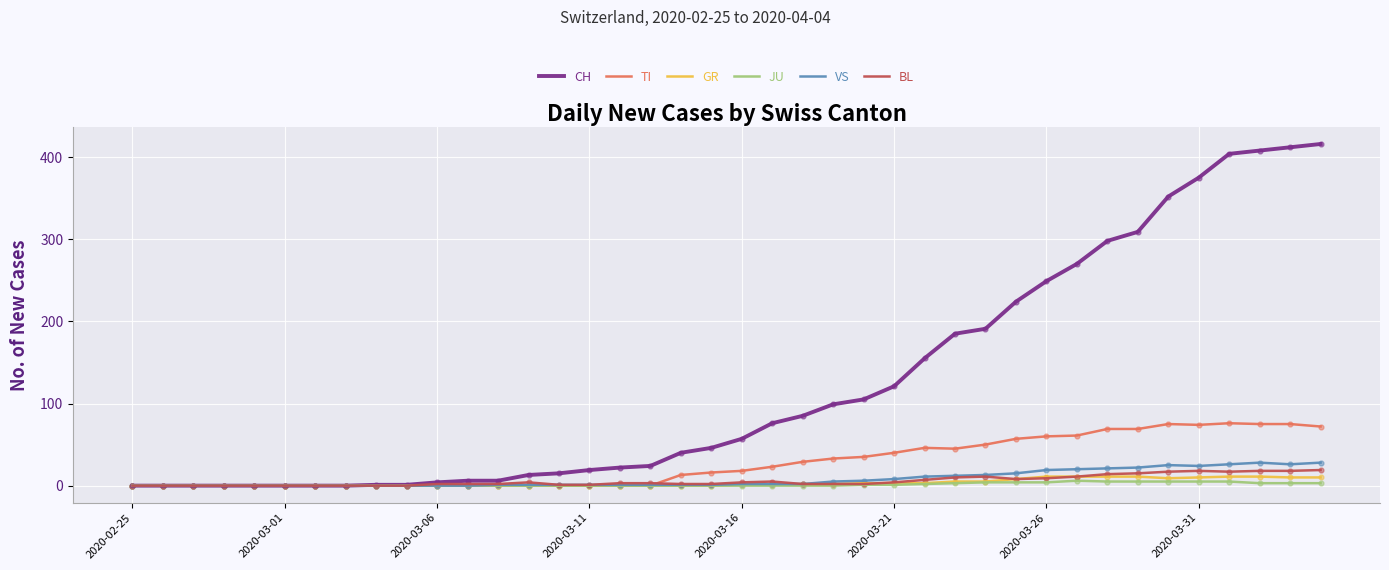

What is the greatest value displayed?

416